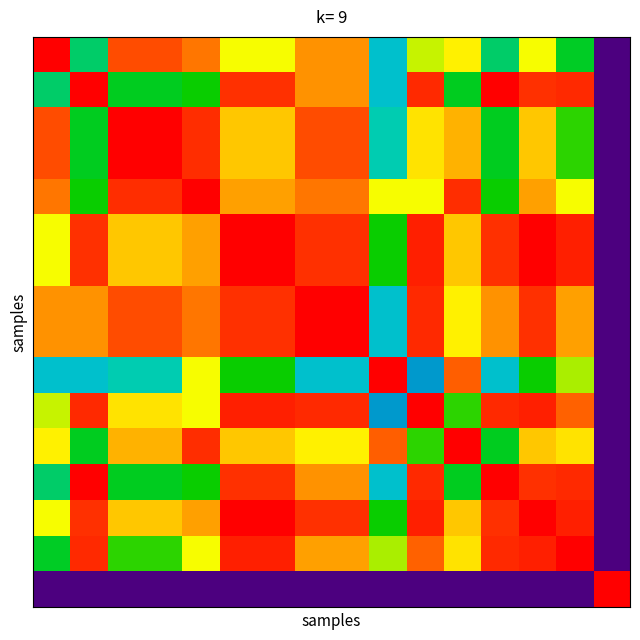

At how many categories does at least one series exceed 0?

16